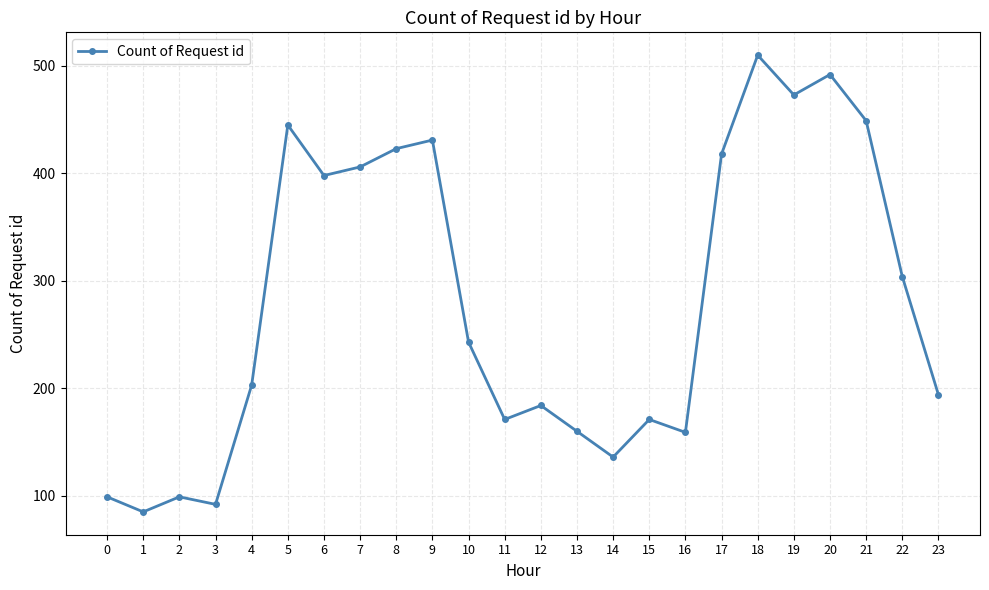

At which category does the data reach its first local valley?

1